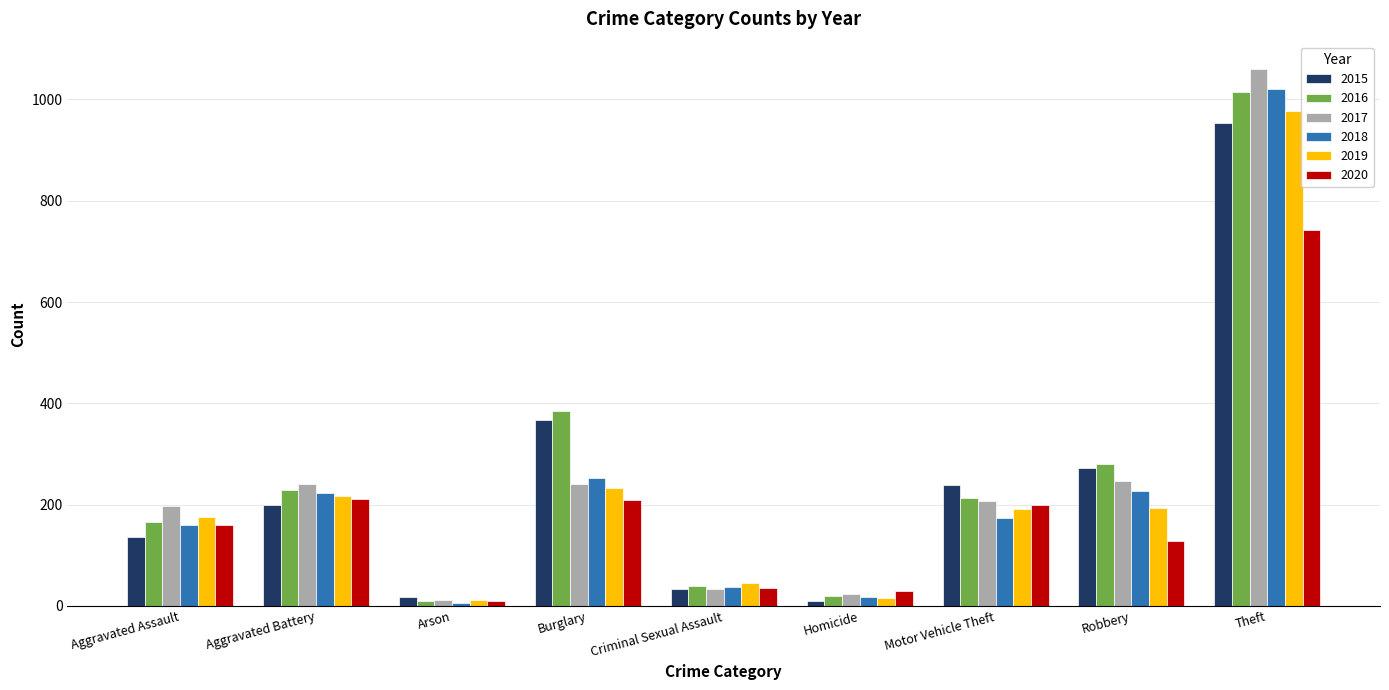

What is the sum of all 2018 values?

2117